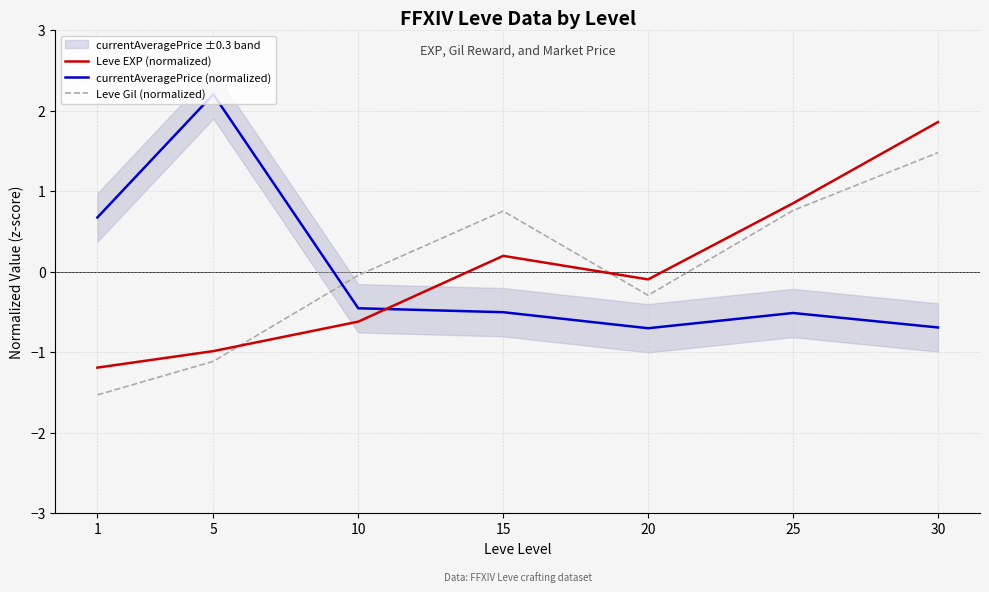

What is the total value across all series at 10?

-1.1